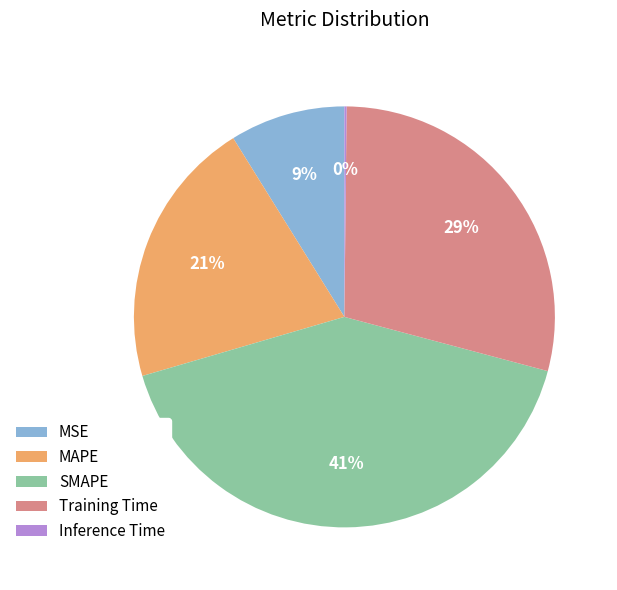

To the nearest percent, what percentage of the pie is MSE?

9%